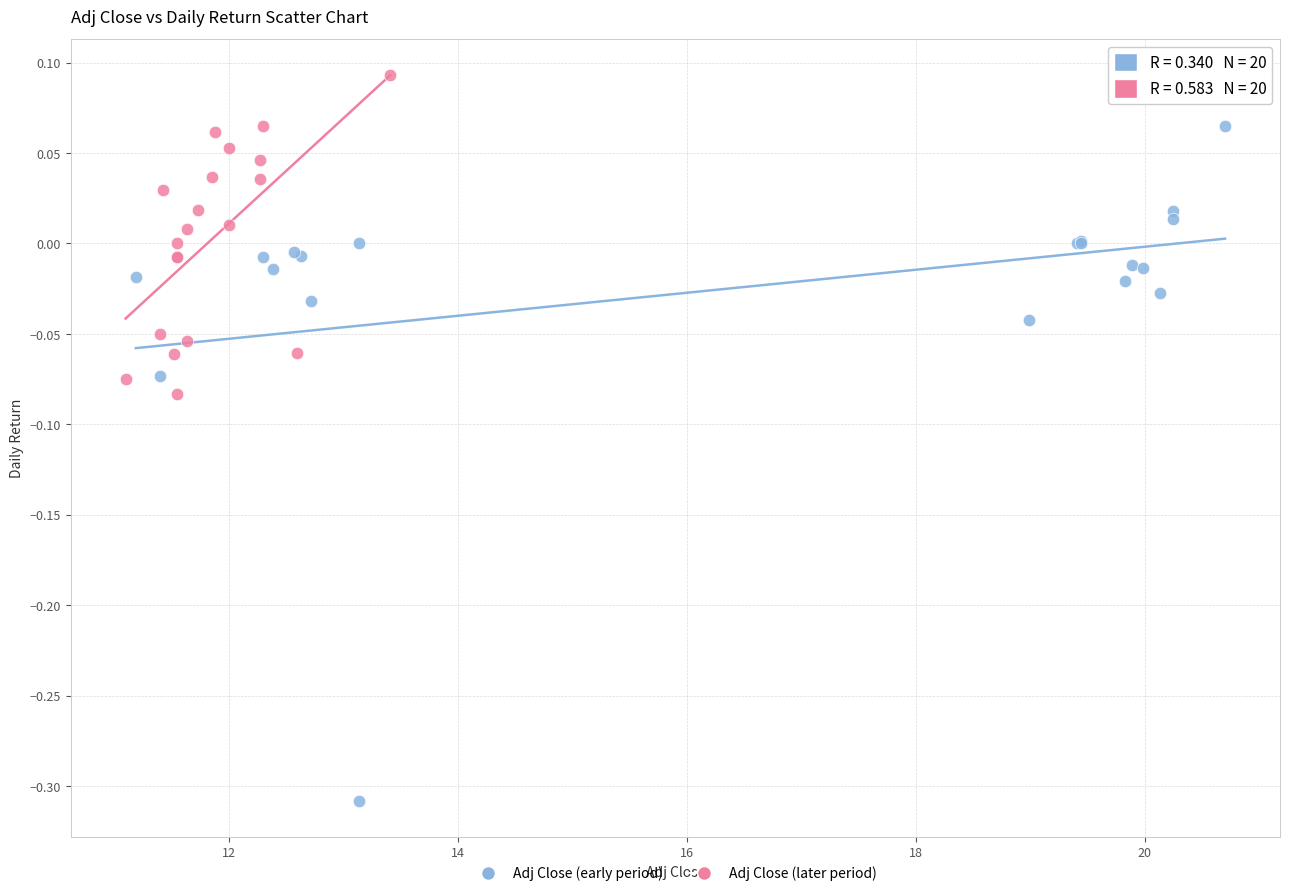

Which series reaches the maximum Y coordinate?

Adj Close (later period)